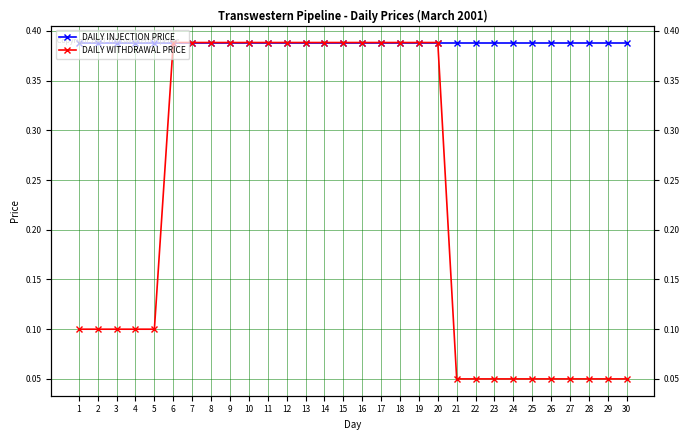

Rank the series by their maximum value, from lowest to highest.

DAILY INJECTION PRICE, DAILY WITHDRAWAL PRICE